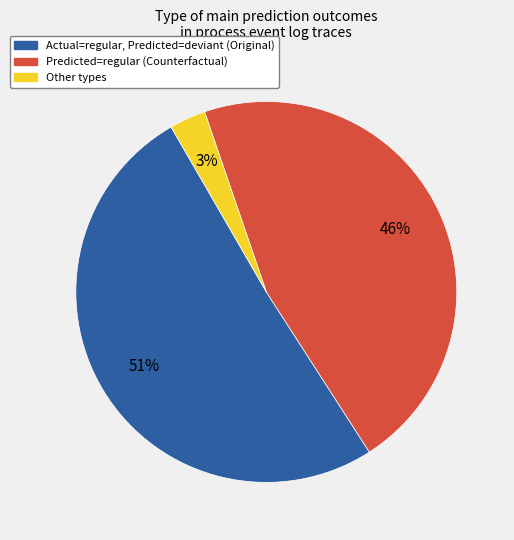

How many segments does this pie chart have?

3